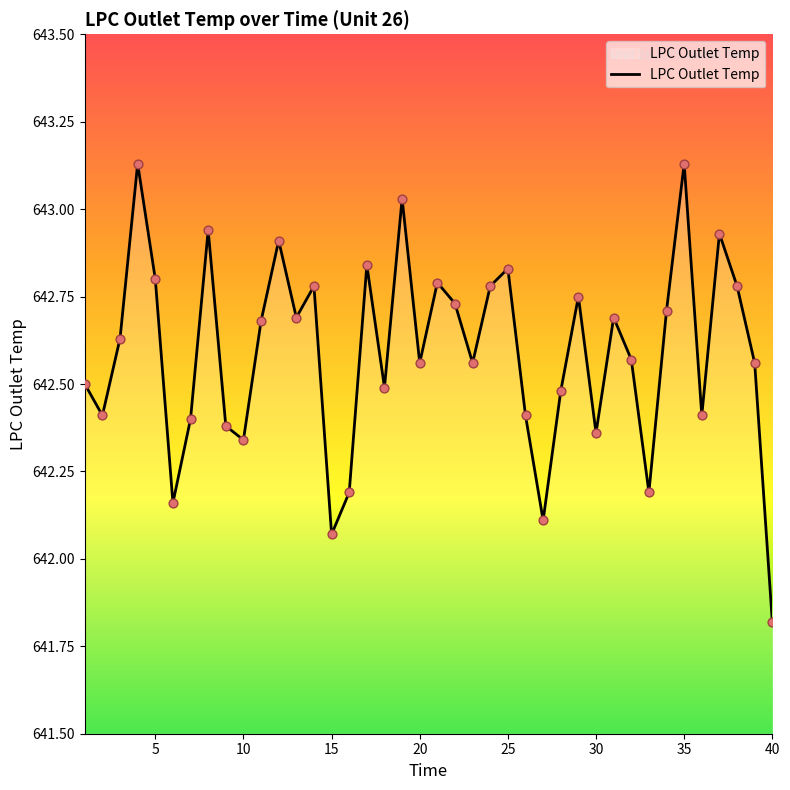

How many lines are shown in the chart?

1